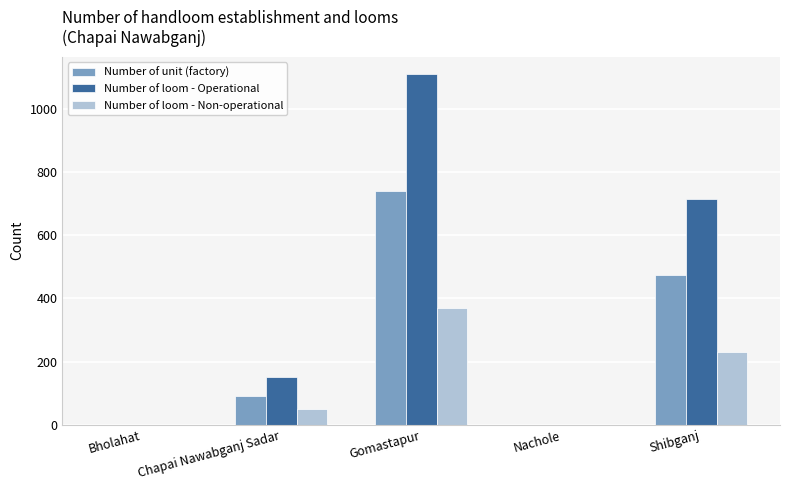

True or false: Number of unit (factory) has a value of 356 at Gomastapur.

False